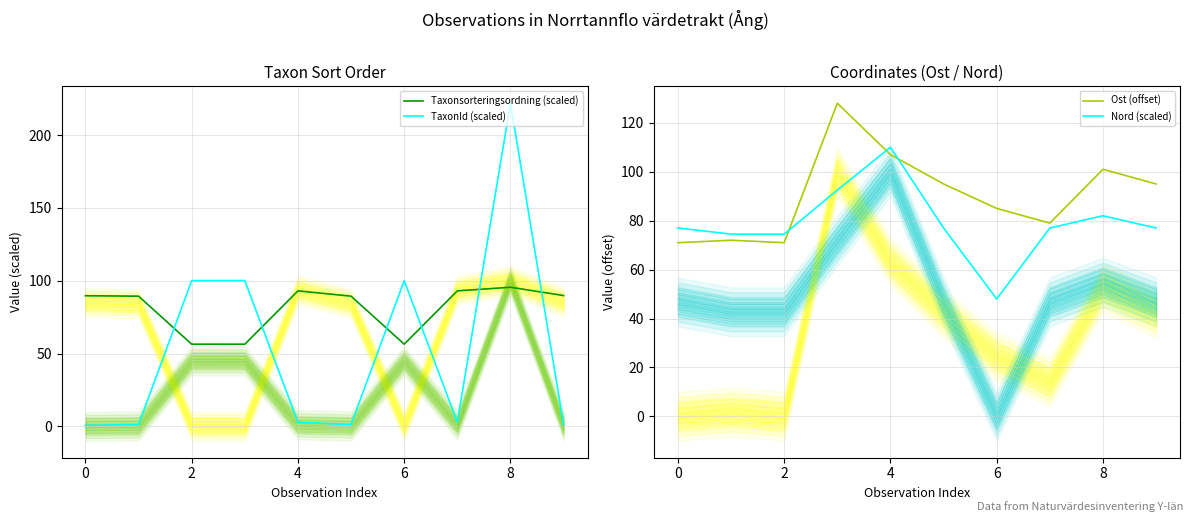

At which label does TaxonId (scaled) first exceed 2?

2